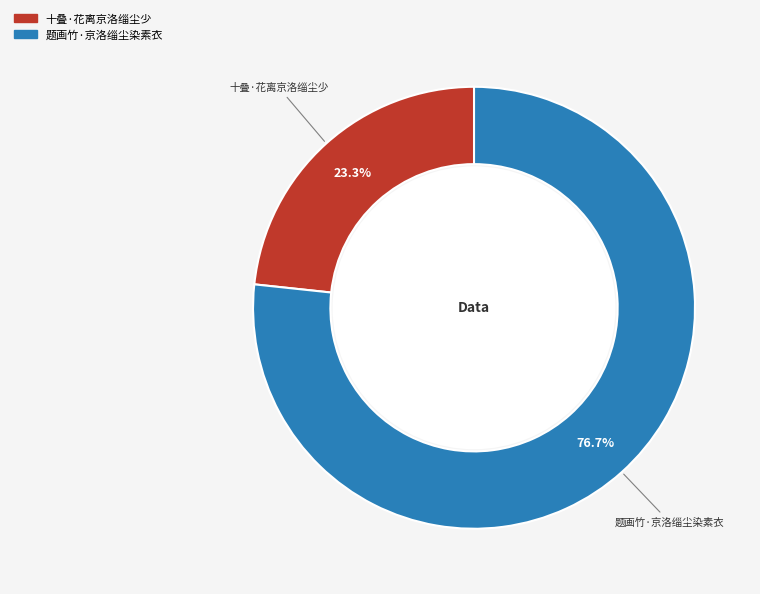

What is the ratio of the value at 十叠·花离京洛缁尘少 to the value at 题画竹·京洛缁尘染素衣?

0.3